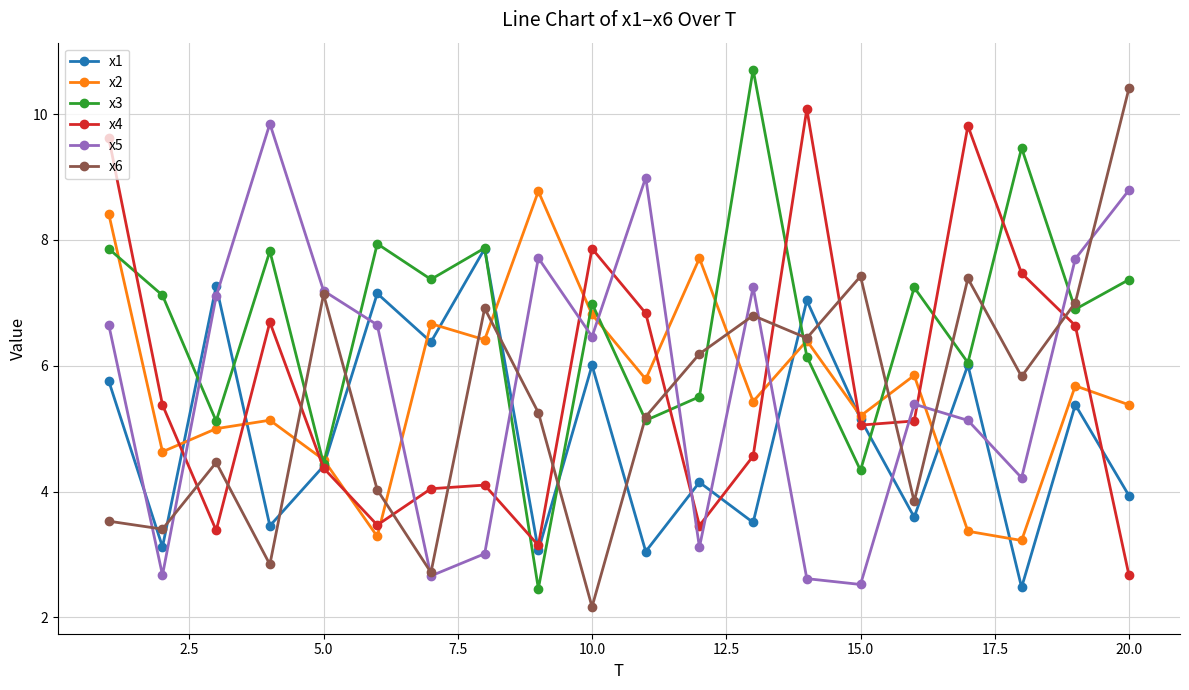

After their last crossing, which series has the higher values: x3 or x2?

x3